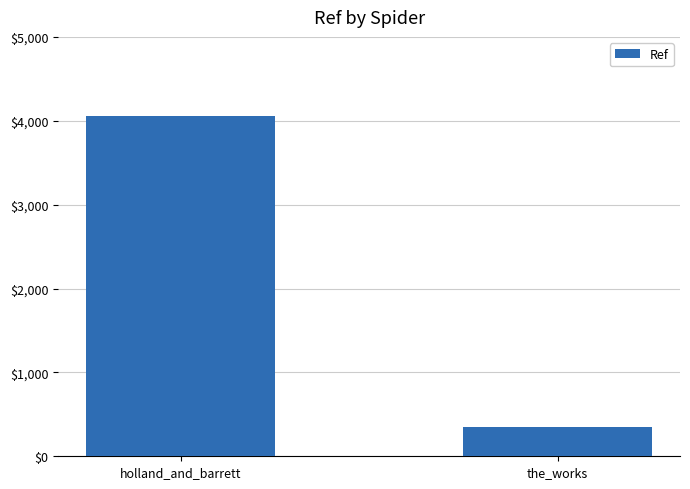

The chart shows a value of 592 at the_works. True or false?

False